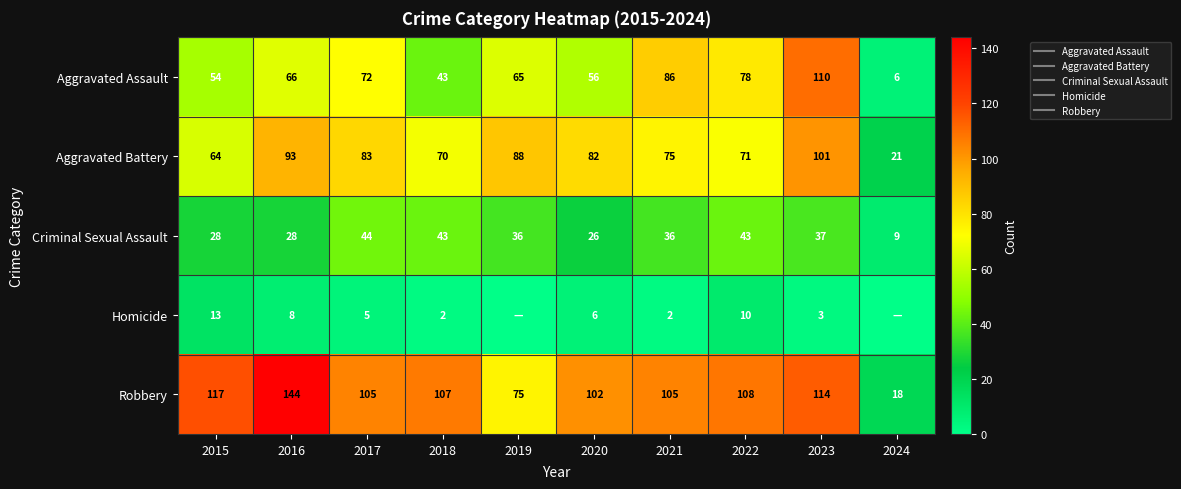

True or false: Robbery has a value of 25 at 2024.

False